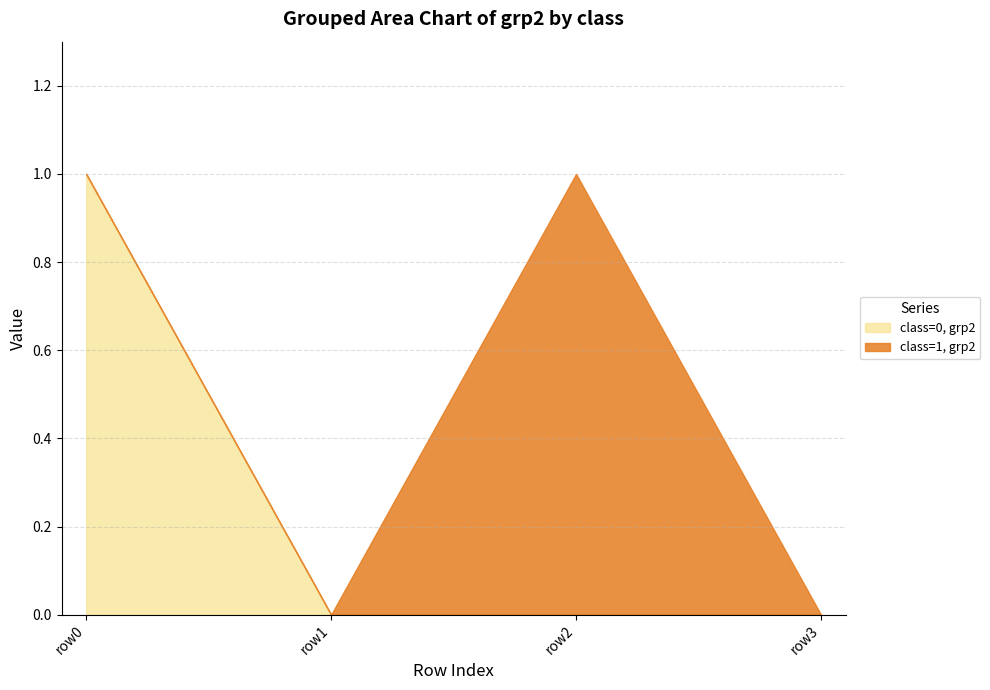

Does the chart display data point markers on the line(s)?

No